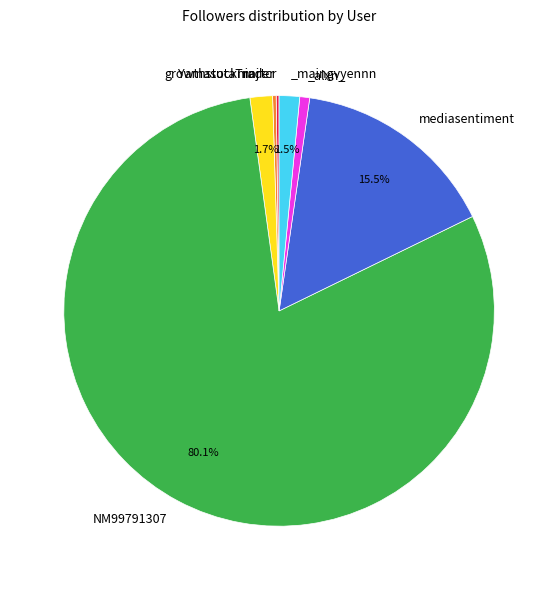

Is there any slice that represents more than half of the pie?

Yes